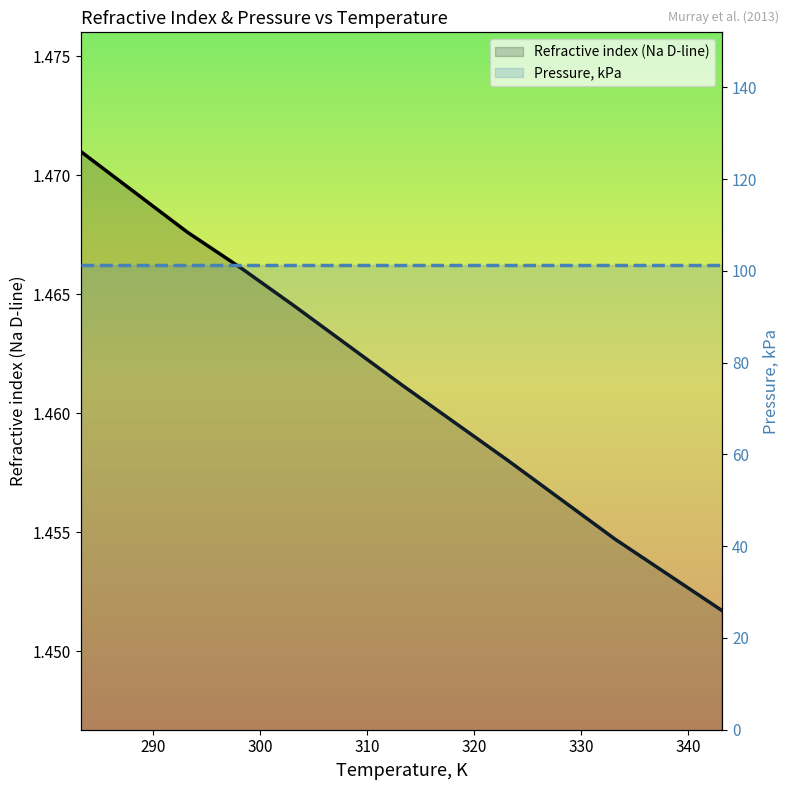

Does the chart have visible grid lines?

No